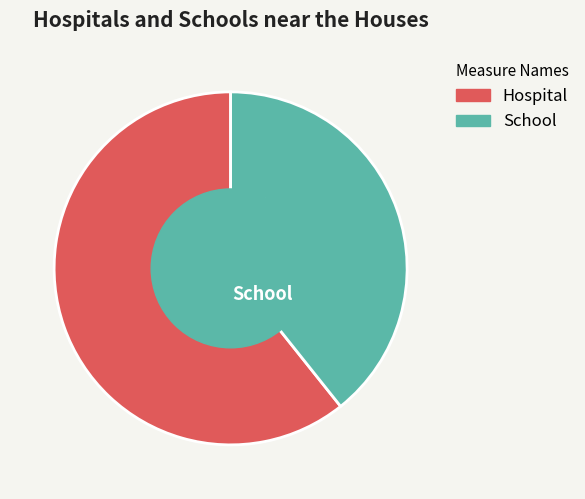

Is the sum of Hospital and School greater than half?

Yes